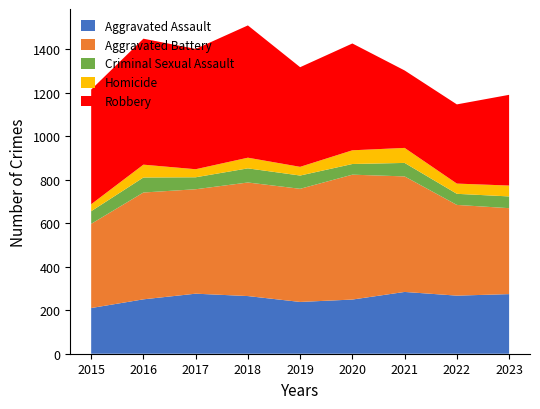

Reading right to left, list all the values displayed in this chart.

Aggravated Assault: 2023=274	2022=267	2021=284	2020=249	2019=238	2018=265	2017=276	2016=250	2015=210
Aggravated Battery: 2023=395	2022=417	2021=531	2020=574	2019=520	2018=522	2017=480	2016=491	2015=387
Criminal Sexual Assault: 2023=54	2022=51	2021=62	2020=49	2019=61	2018=65	2017=55	2016=69	2015=58
Homicide: 2023=50	2022=47	2021=69	2020=63	2019=40	2018=49	2017=37	2016=59	2015=32
Robbery: 2023=417	2022=364	2021=356	2020=491	2019=458	2018=608	2017=553	2016=579	2015=527